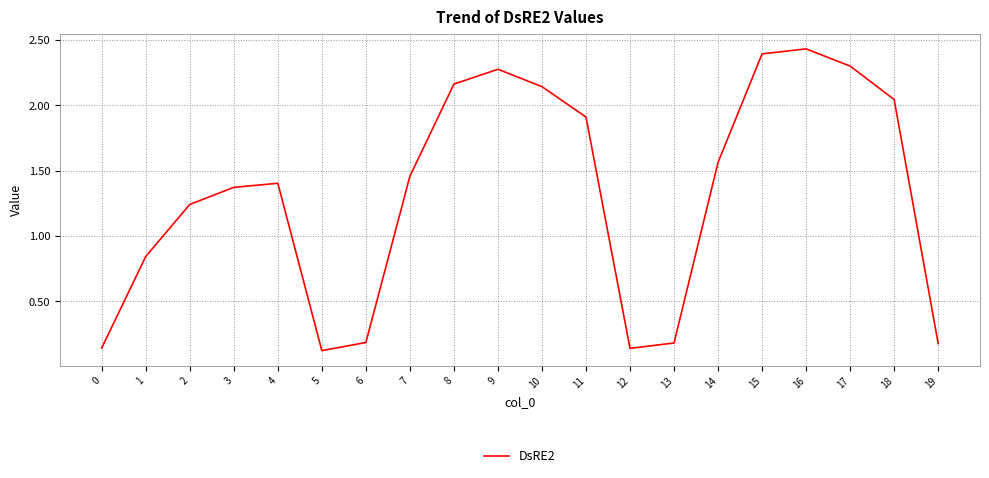

Is it true that the value at 17 is 3.3?

False